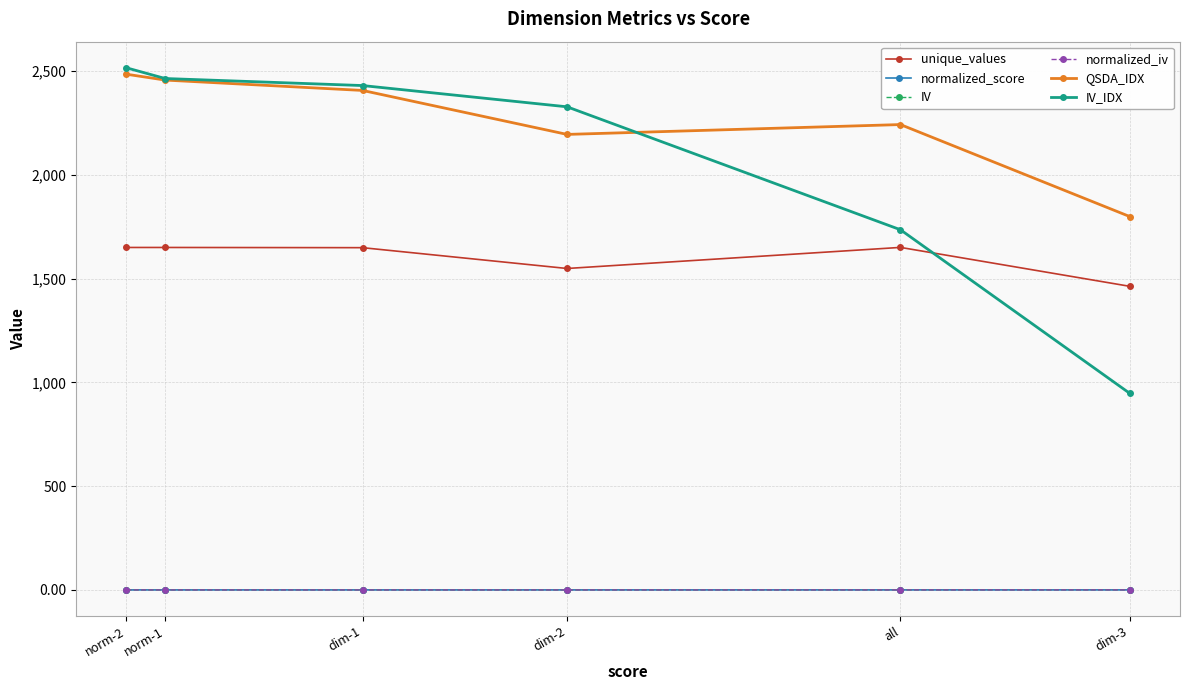

What is the label of the 5th point from the right?

norm-1